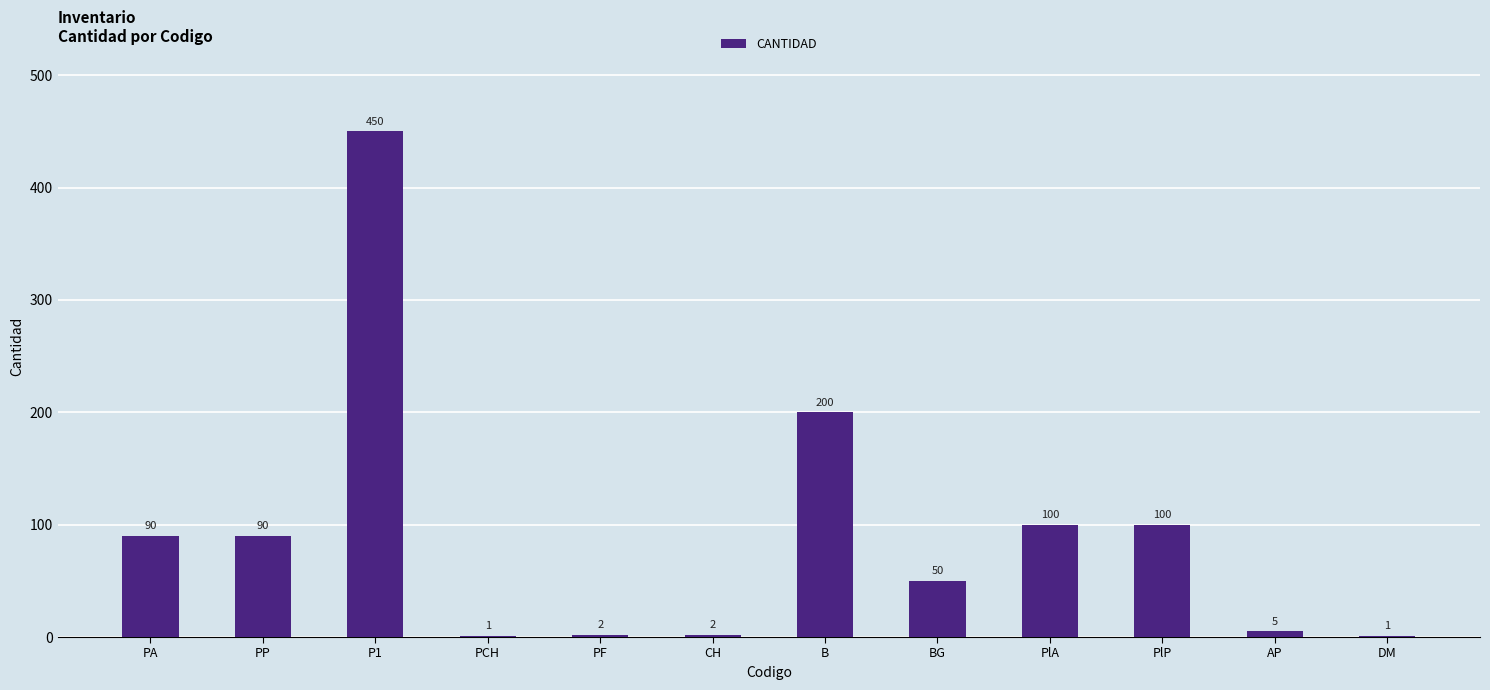

Reading right to left, transcribe all the data shown in this chart.

DM=1	AP=5	PlP=100	PlA=100	BG=50	B=200	CH=2	PF=2	PCH=1	P1=450	PP=90	PA=90